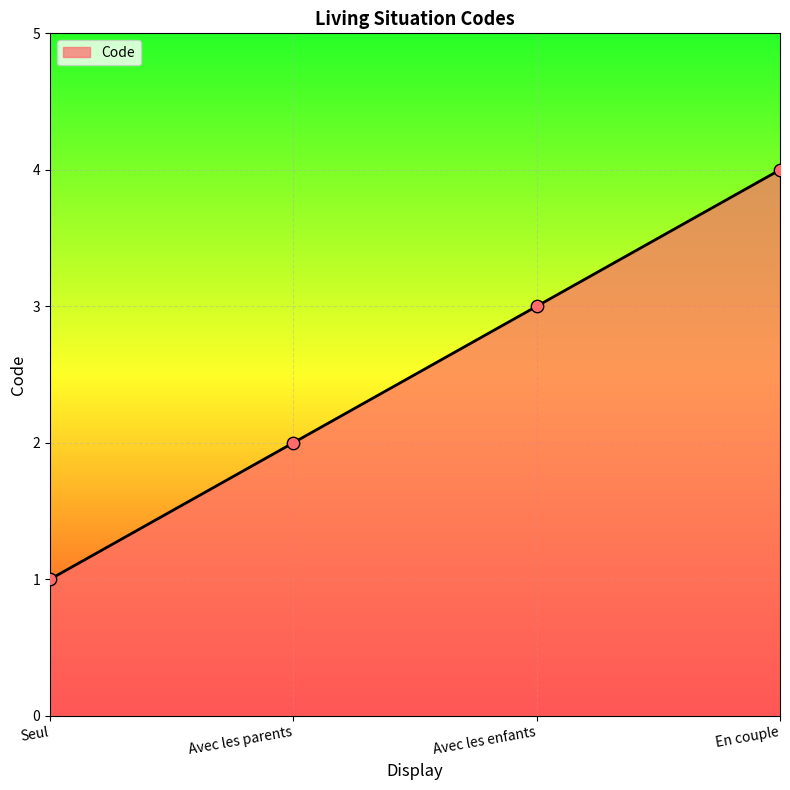

What is the ratio of the value at Avec les enfants to the value at Seul?

3.0